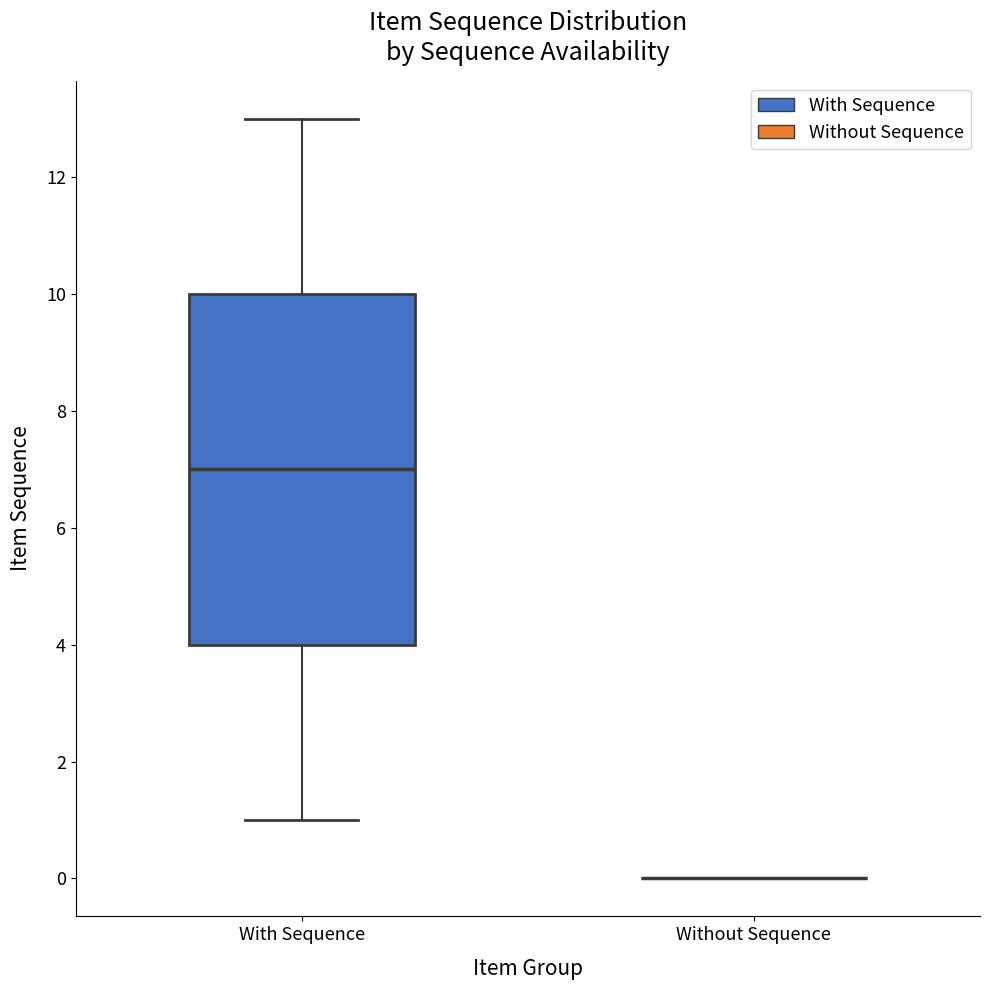

Which box is the tallest, from its lower edge to its upper edge?

With Sequence